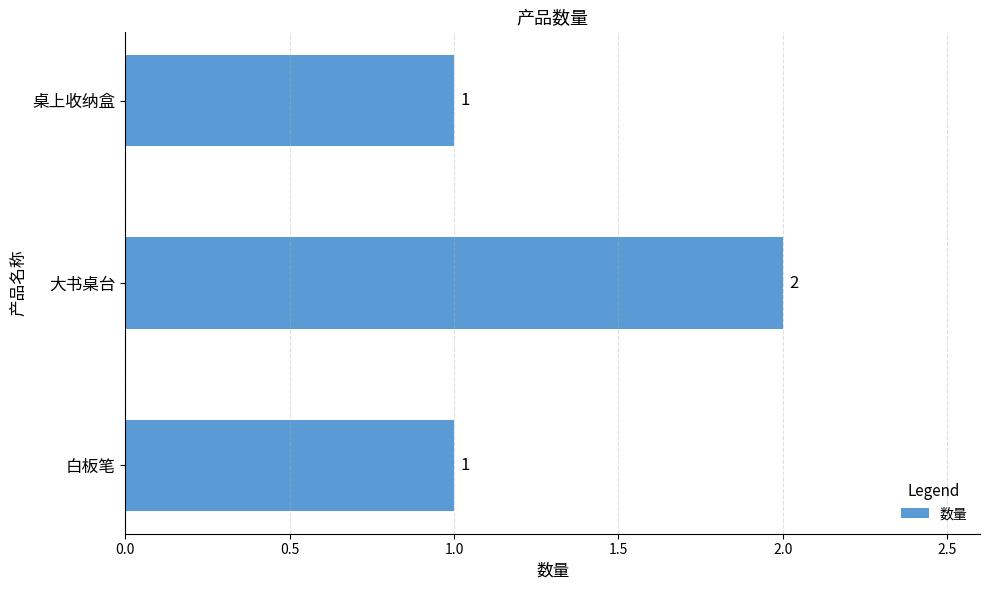

What is the average value?

1